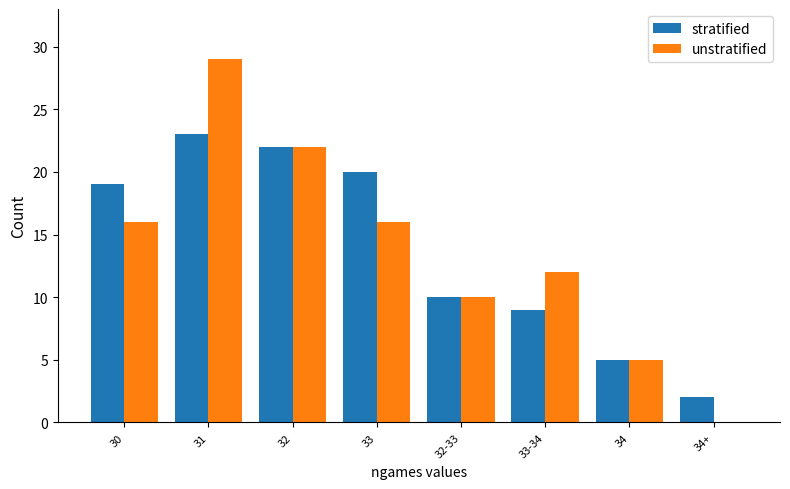

What is the total value across all series at 32-33?

20